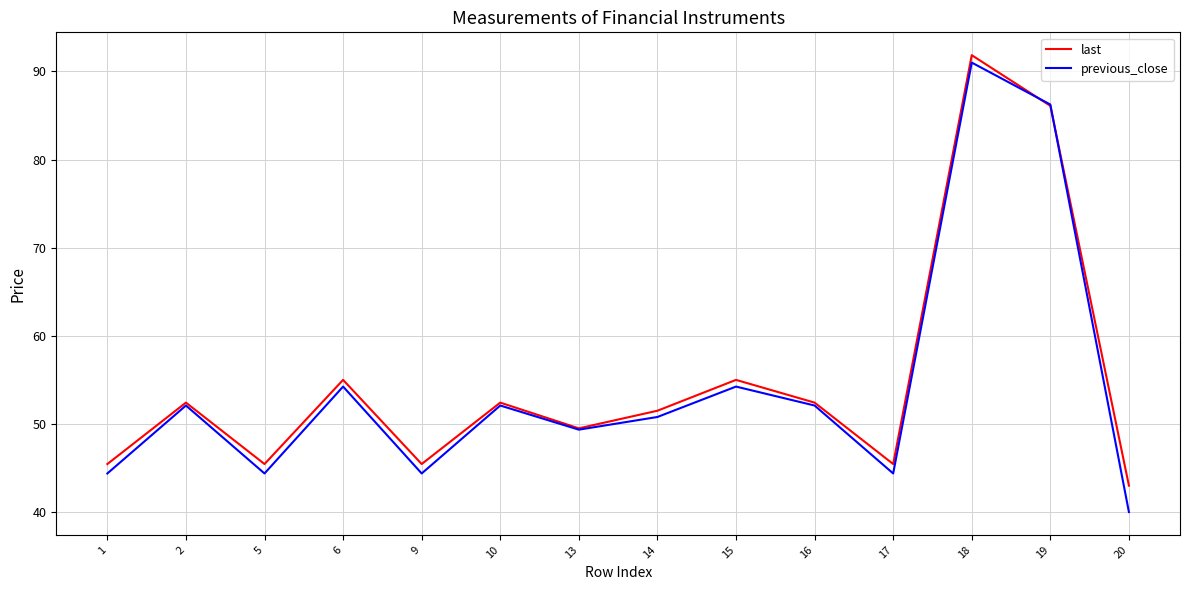

Which series has the largest range (max minus min)?

previous_close